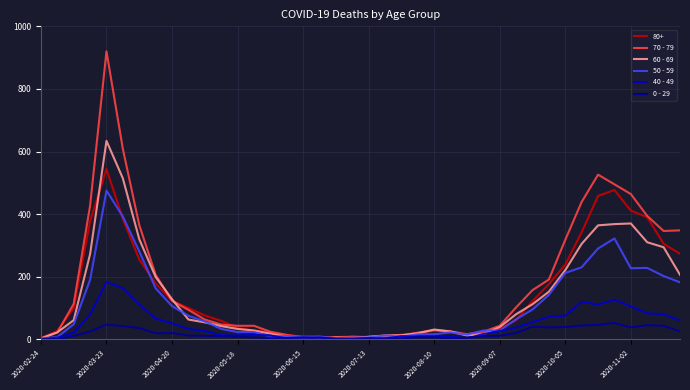

Rank the series by their maximum value, from lowest to highest.

0 - 29, 40 - 49, 50 - 59, 80+, 60 - 69, 70 - 79